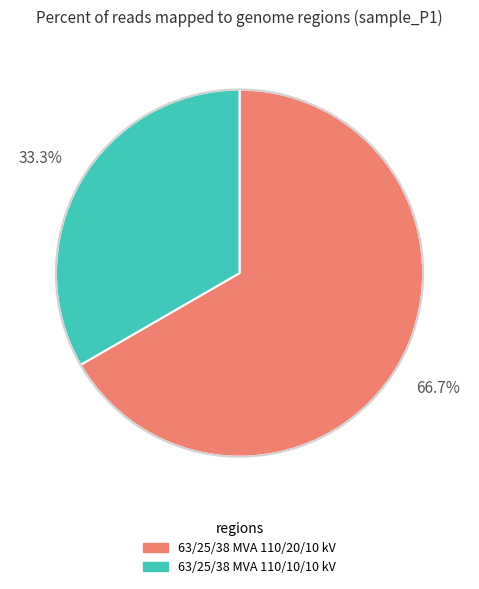

Which category has the smallest portion of the pie?

63/25/38 MVA 110/10/10 kV